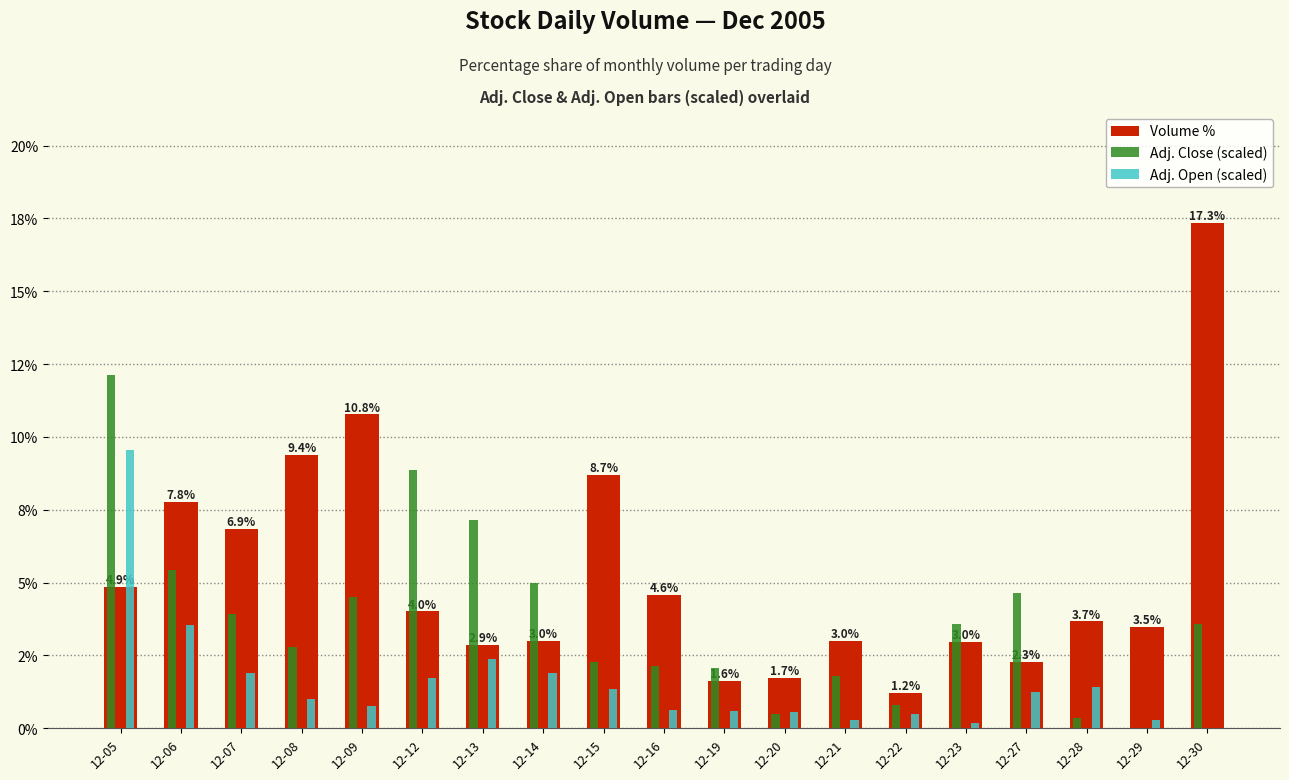

What is the maximum value shown in the chart?

17.3